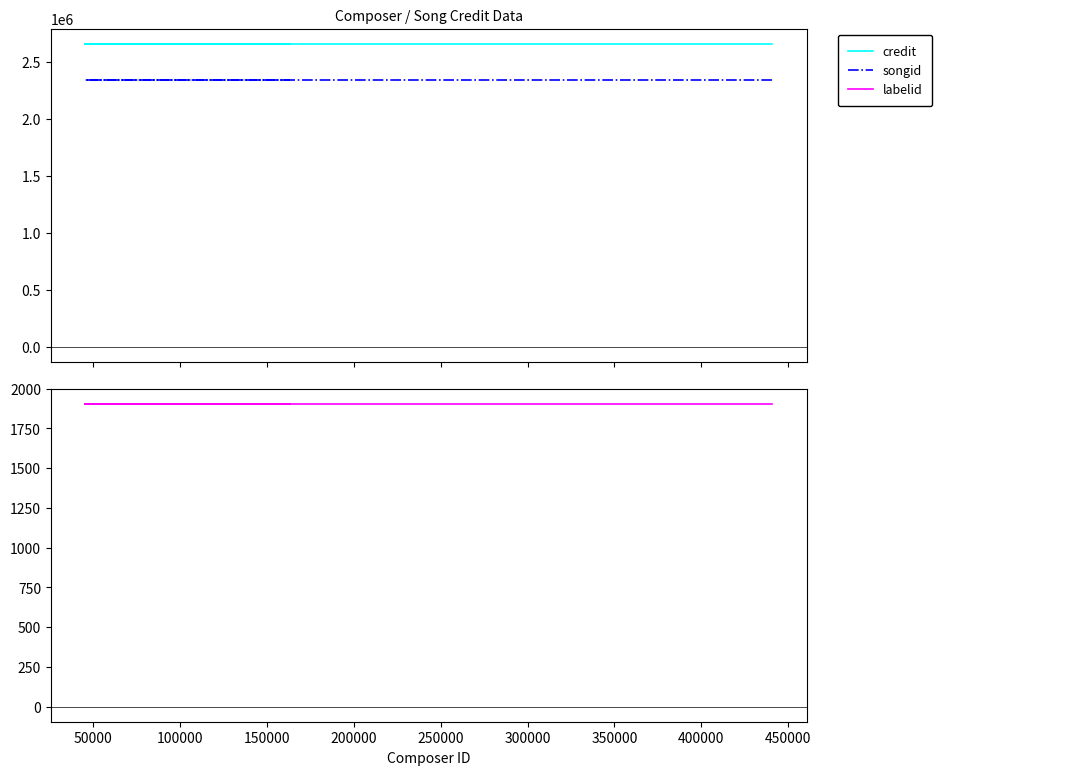

What is the value of the labelid point at the 1st from the left?

1906